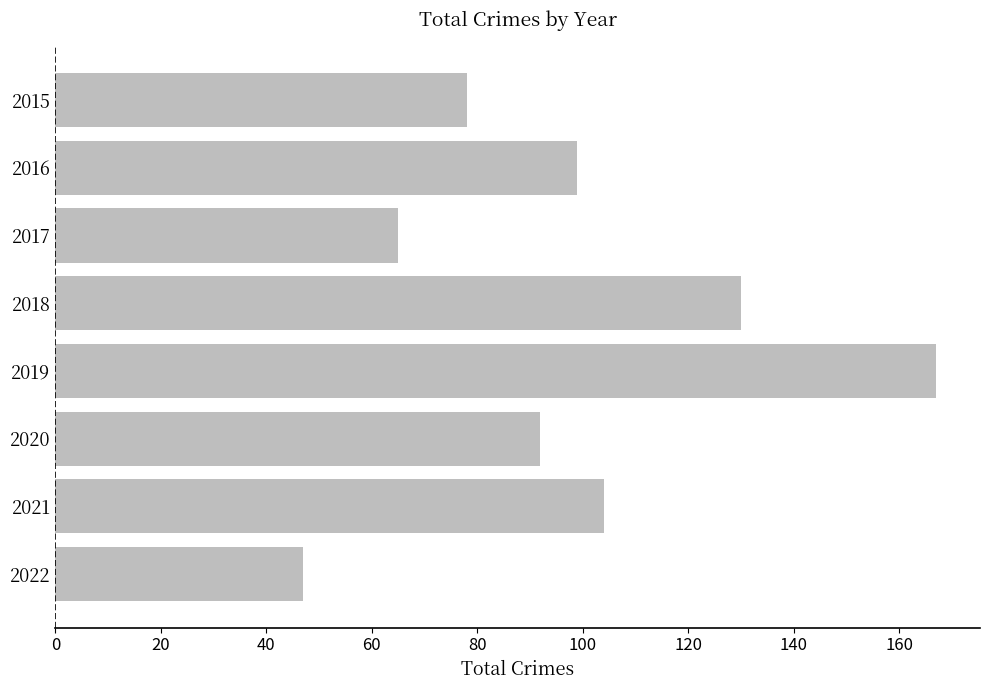

What is the sum of the values at 2018 and 2019?

297